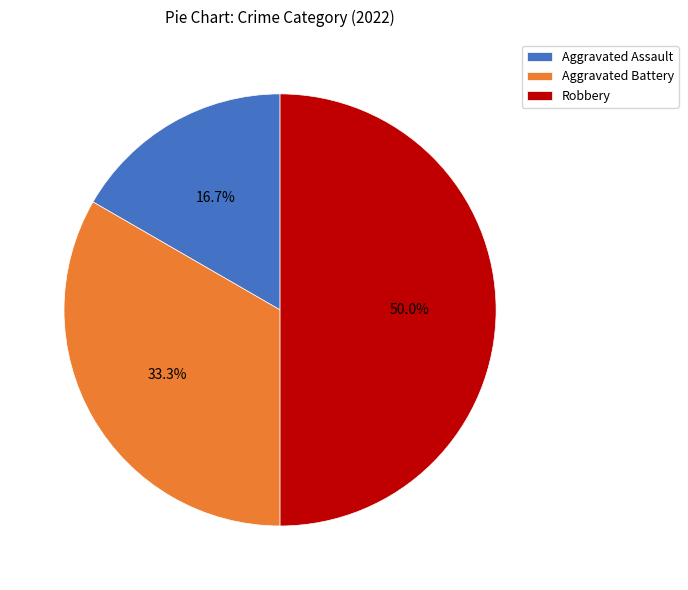

Does Aggravated Battery represent more than half of the total?

No